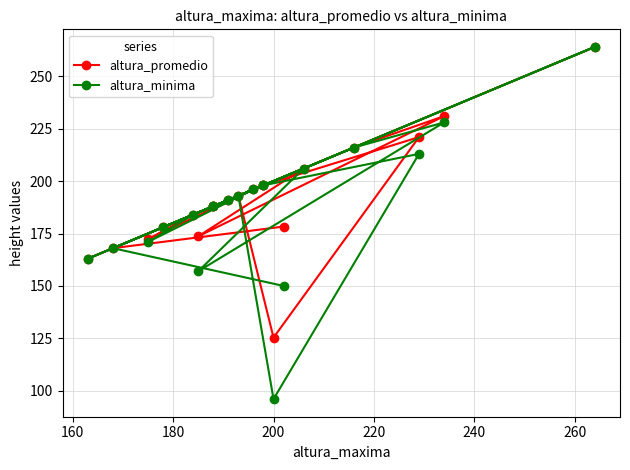

Reading left to right, what are all the values shown in this chart?

altura_promedio: 178.3	168.0	198.0	221.0	125.3	193.0	191.0	178.0	216.0	231.0	173.7	206.0	163.0	198.0	196.0	172.3	184.0	188.0	264.0	188.0
altura_minima: 150.0	168.0	198.0	213.0	96.0	193.0	191.0	178.0	216.0	228.0	157.0	206.0	163.0	198.0	196.0	171.0	184.0	188.0	264.0	188.0